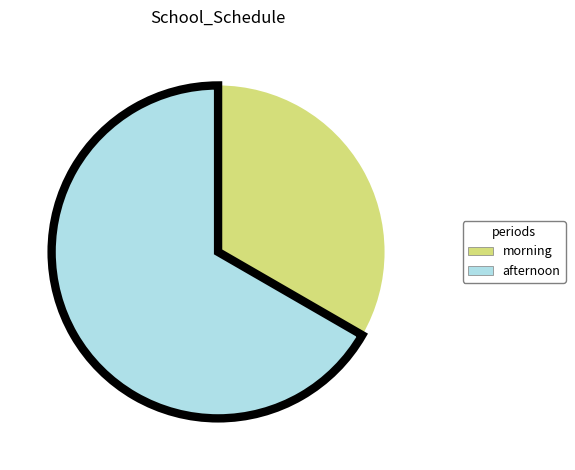

Is there a majority slice in this chart?

Yes